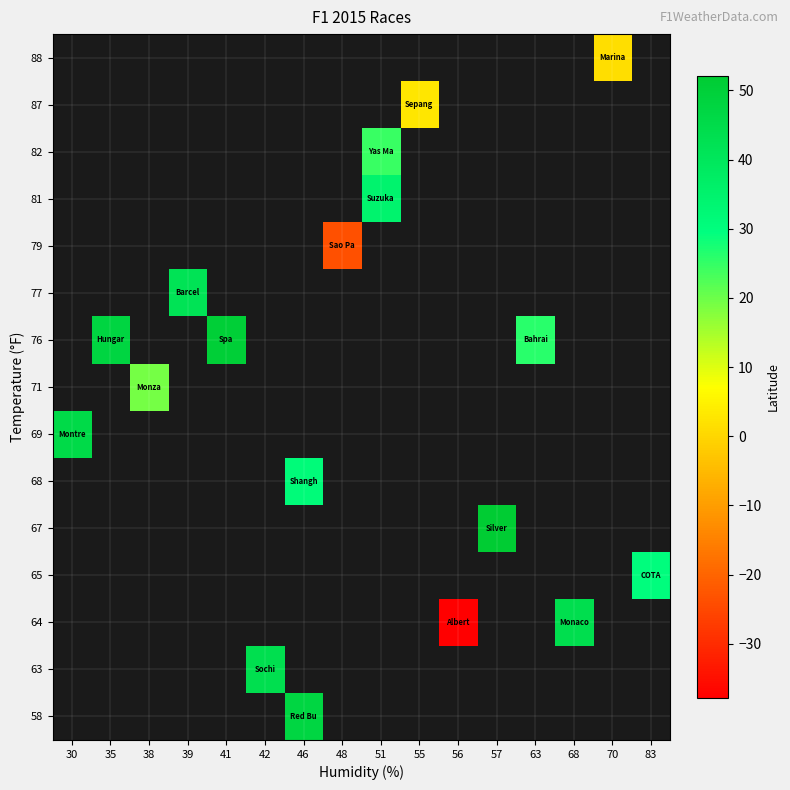

At 63, list the series in order from largest to smallest.

58, 63, 64, 65, 67, 68, 69, 71, 76, 77, 79, 81, 82, 87, 88